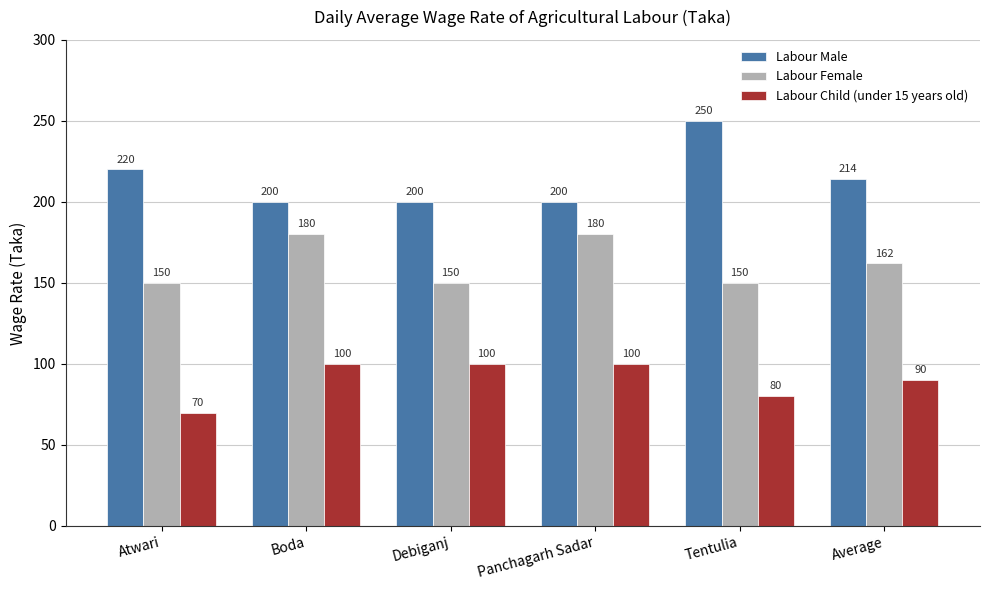

What is the average value of the Labour Male series?

214